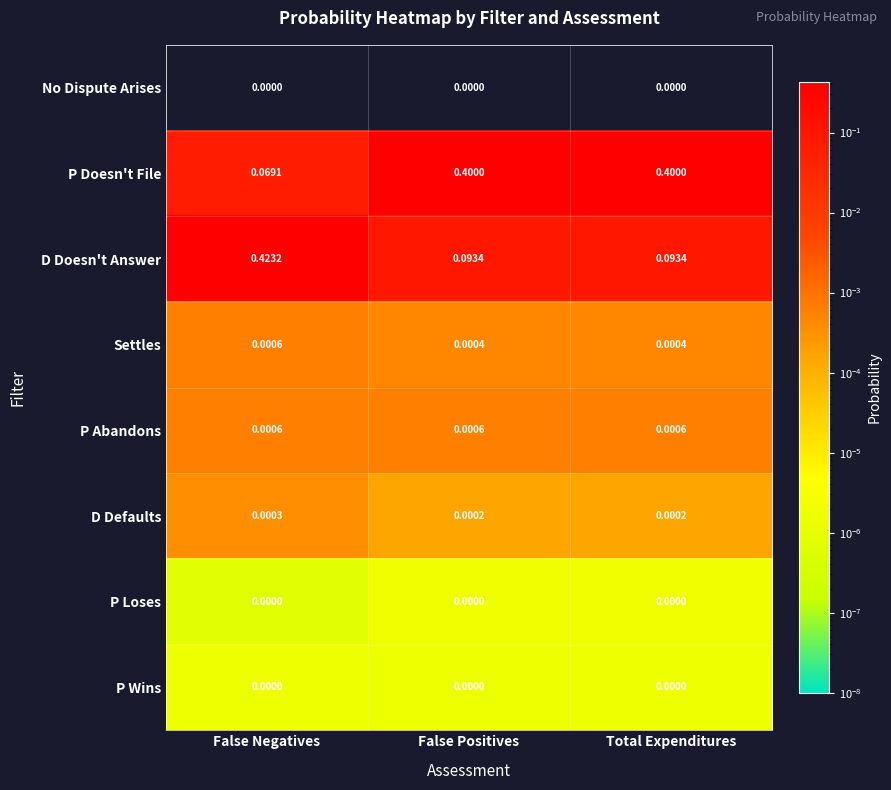

Is the value of P Loses at False Positives greater than the value of Settles at False Negatives?

No